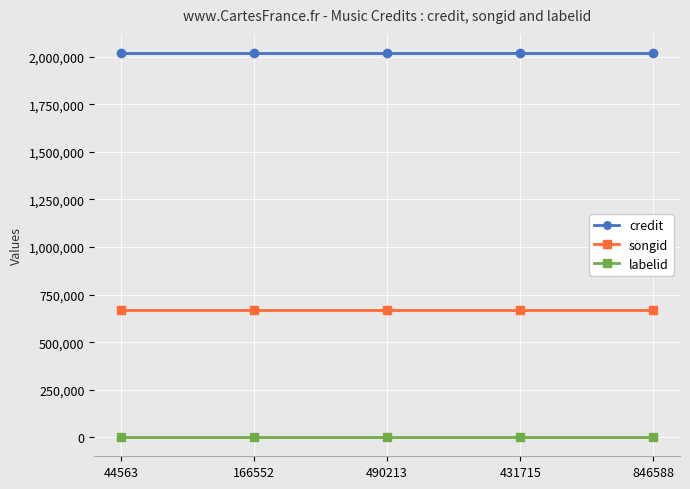

List the series in order of their overall mean, highest first.

credit, songid, labelid